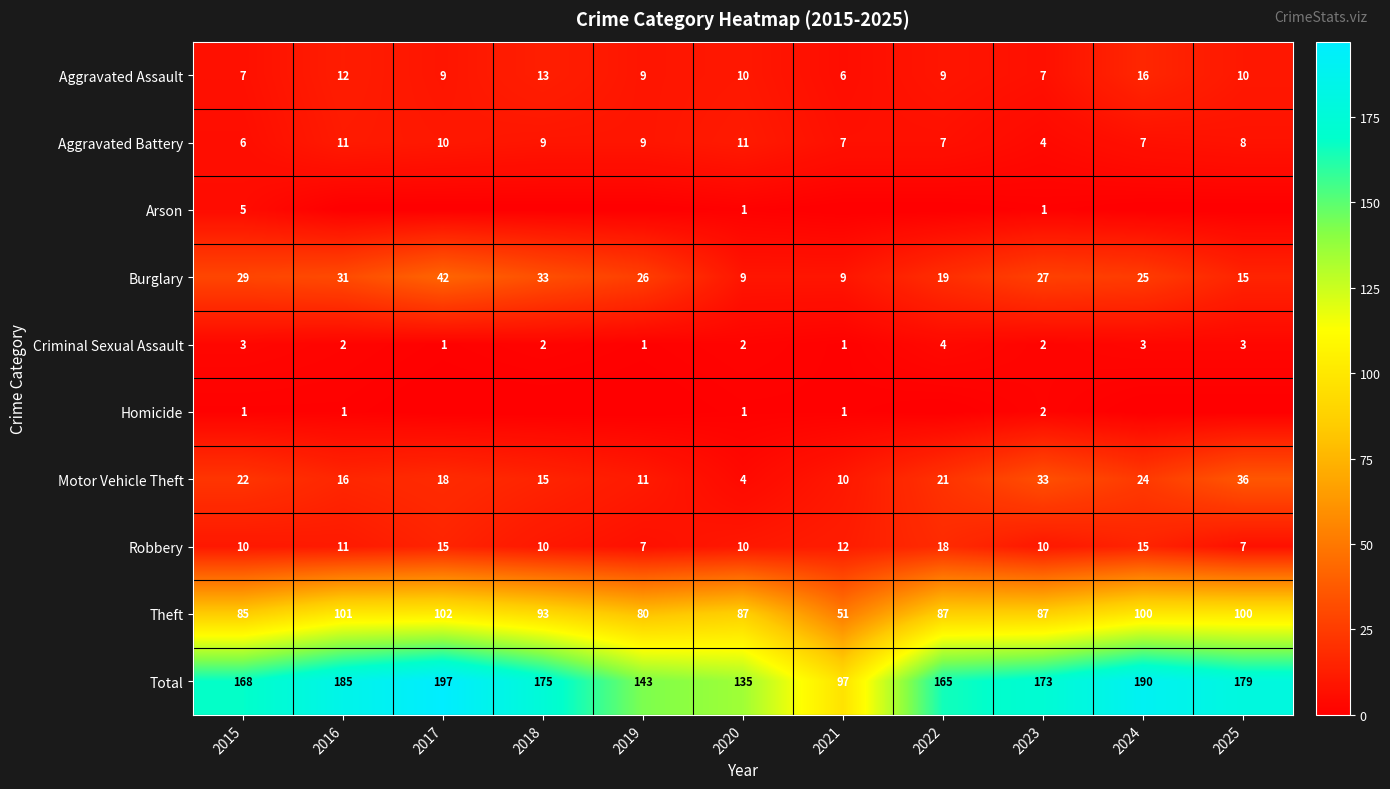

Is the value of Arson at 2023 greater than the value of Robbery at 2023?

No